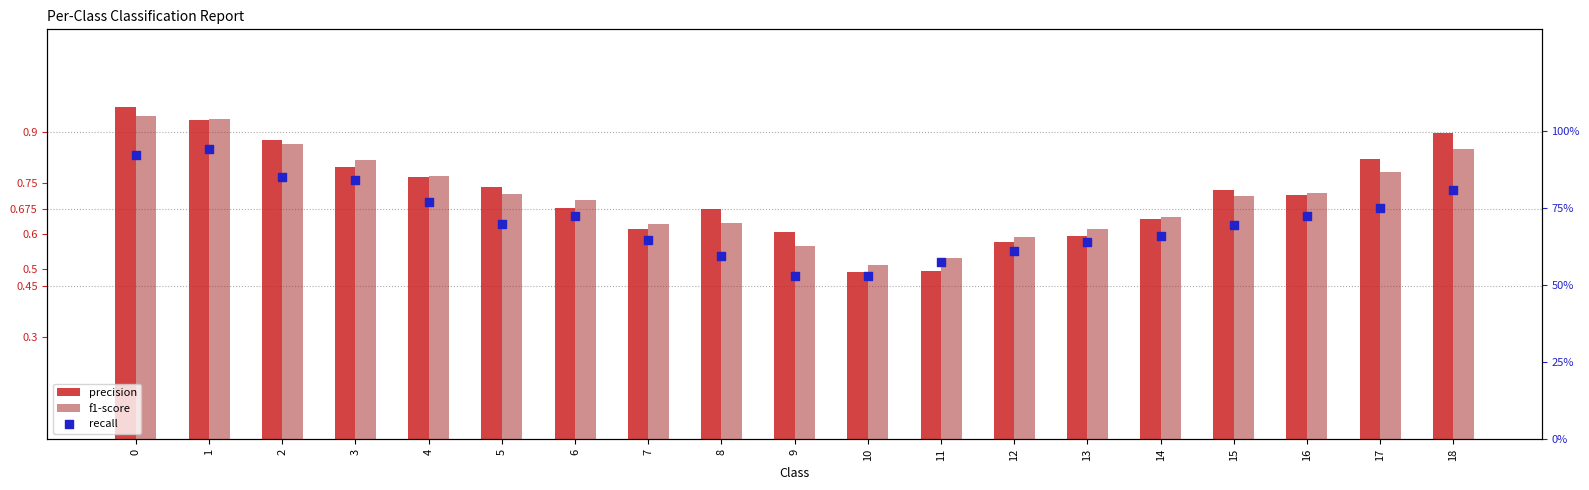

Which series has the largest Y range (max minus min)?

precision